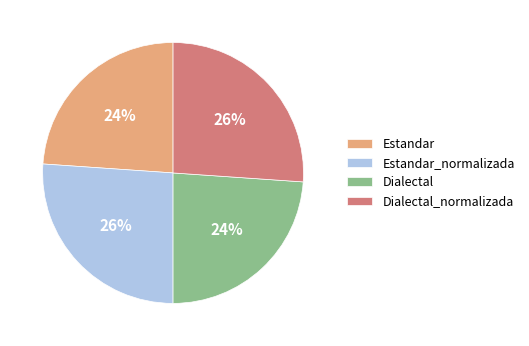

How many slices are in this pie chart?

4